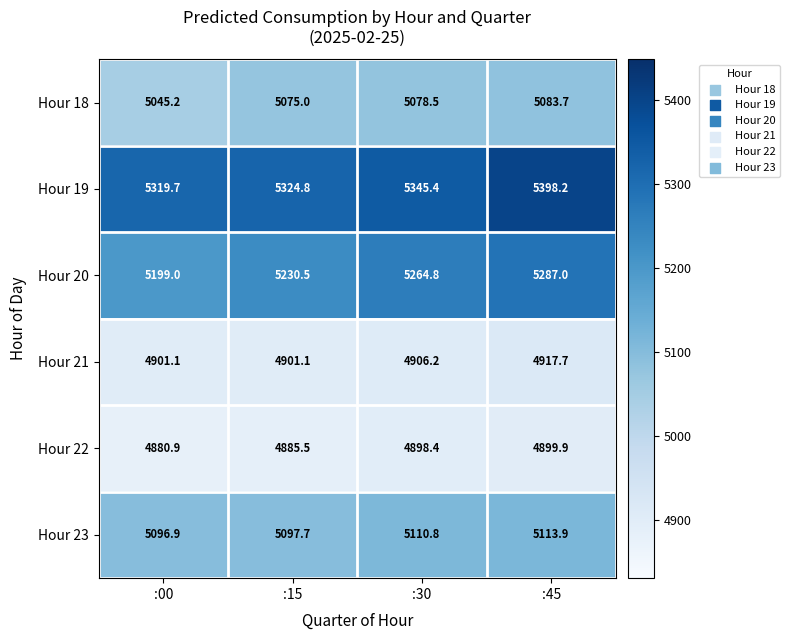

What is the average value of the Hour 22 series?

4891.2